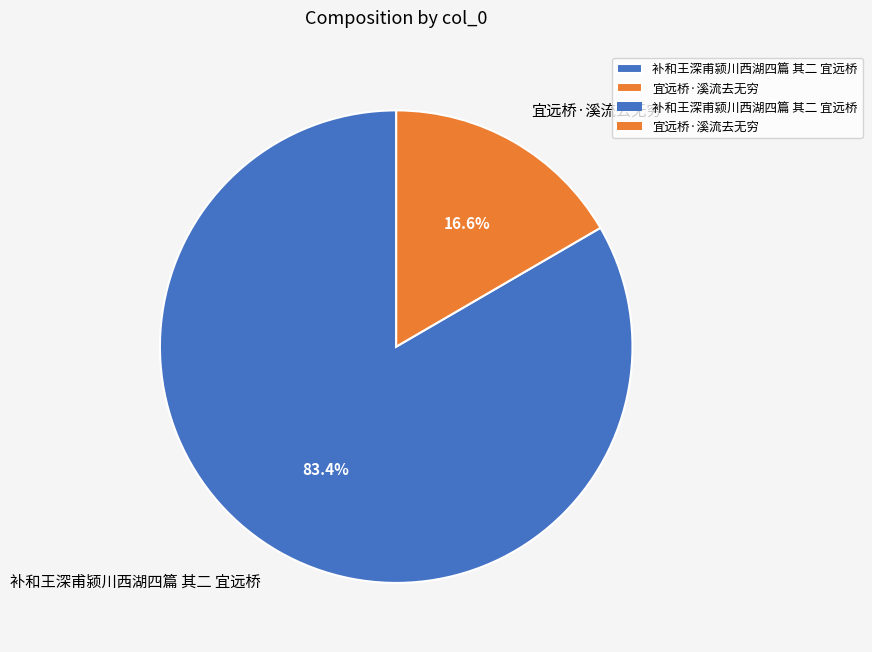

True or false: 宜远桥·溪流去无穷 accounts for 17% of the total.

True